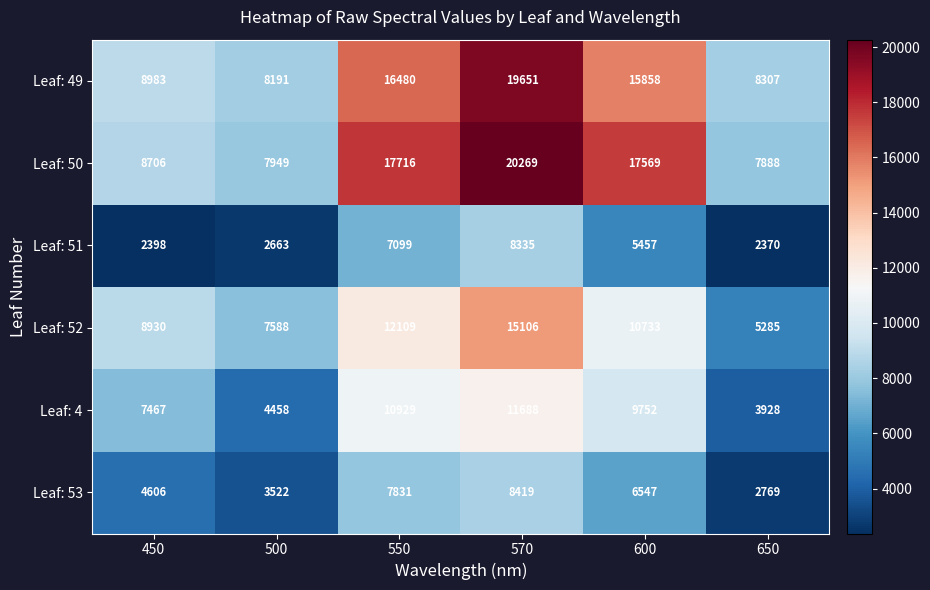

At which label is Leaf: 50 closest to 14078?

600